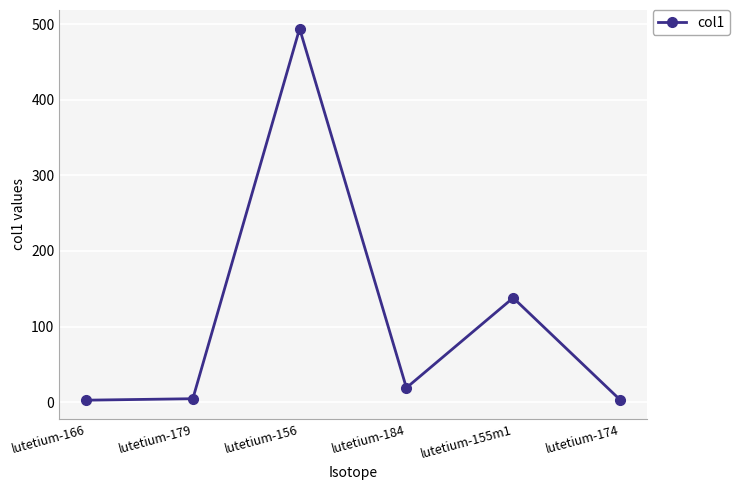

What is the average value?

110.3